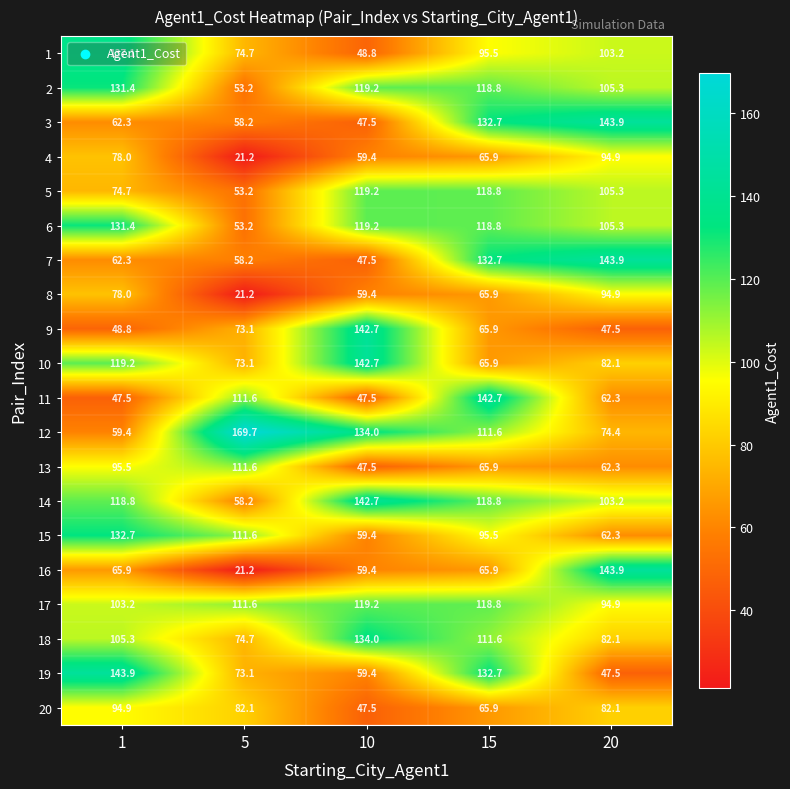

The 7 series shows 143.9 at 20. True or false?

True